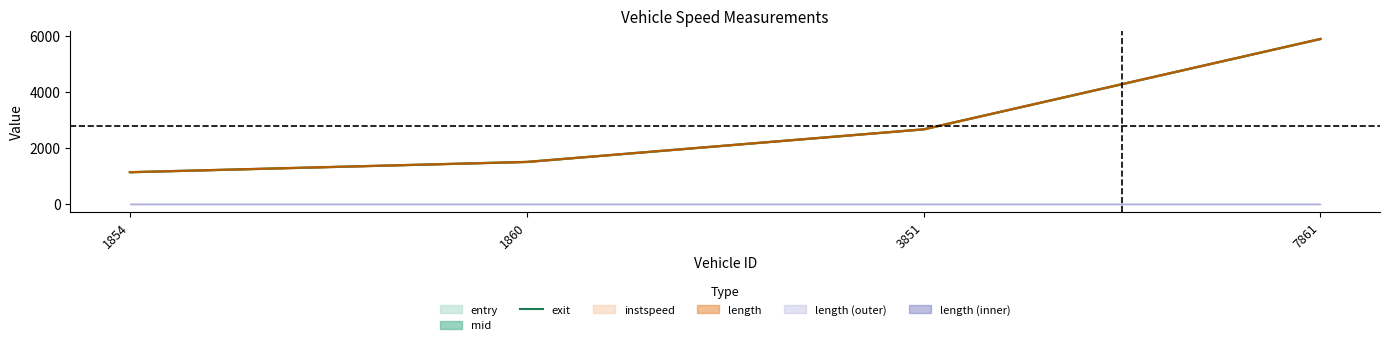

Reading left to right, what are all the values shown in this chart?

1854=1139.0	1860=1505.5	3851=2667.5	7861=5888.2